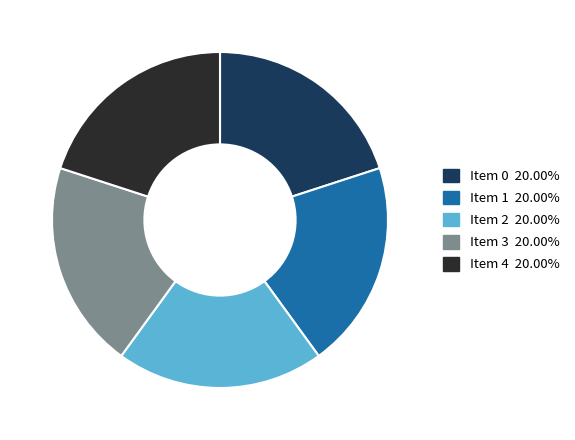

Combined, do Item 4 20.00% and Item 0 20.00% account for over 50%?

No